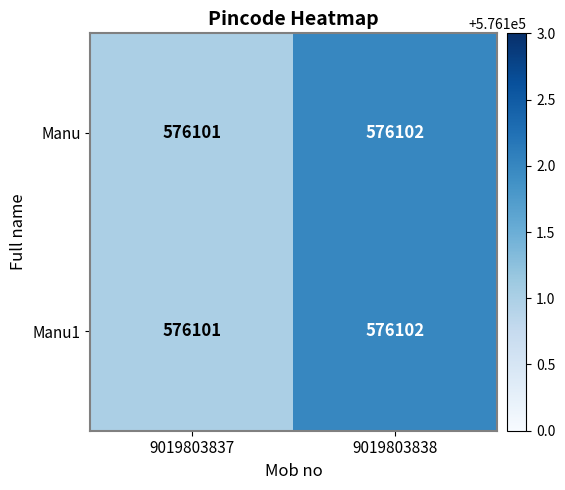

Reading left to right, transcribe all the data shown in this chart.

Manu: 9019803837=576101	9019803838=576102
Manu1: 9019803837=576101	9019803838=576102